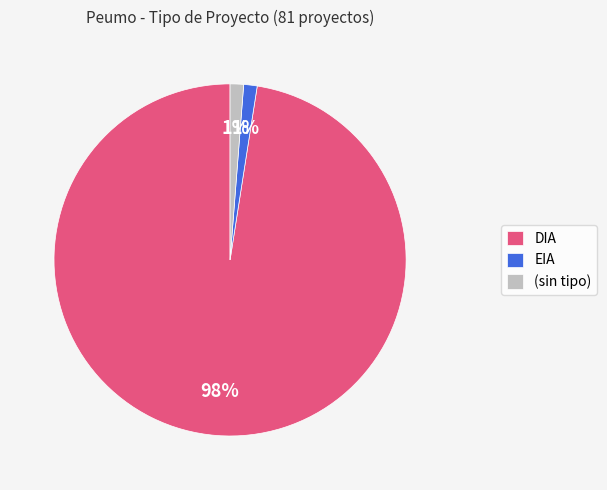

To the nearest percent, what portion does EIA represent?

1%